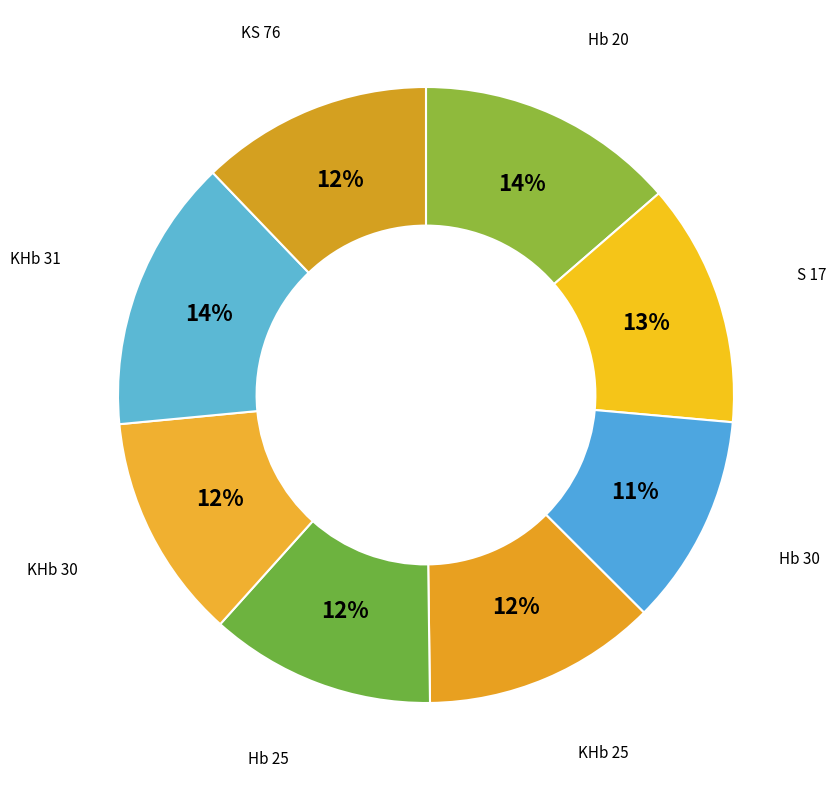

Count the number of slices in the pie.

8